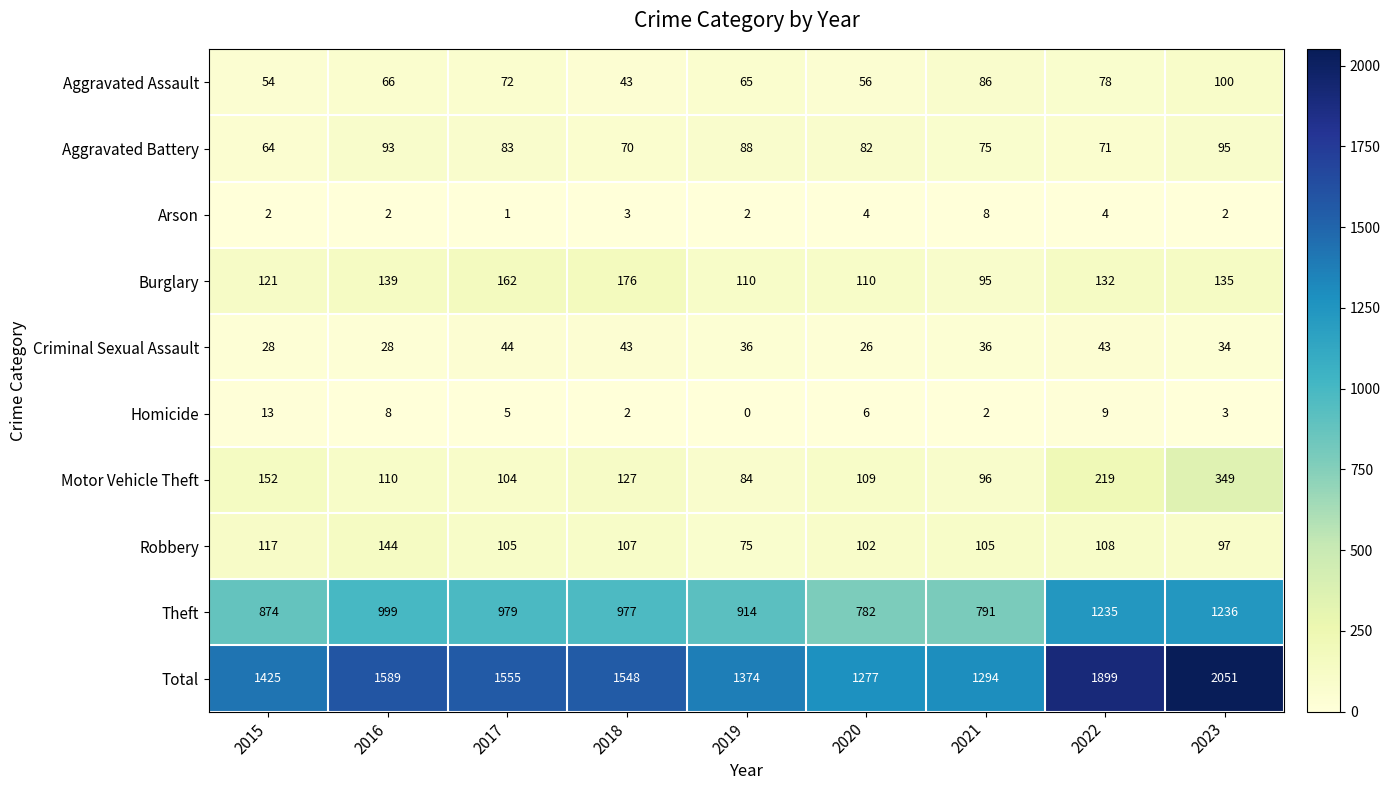

Rank the series at 2020 from highest to lowest value.

Total, Theft, Burglary, Motor Vehicle Theft, Robbery, Aggravated Battery, Aggravated Assault, Criminal Sexual Assault, Homicide, Arson